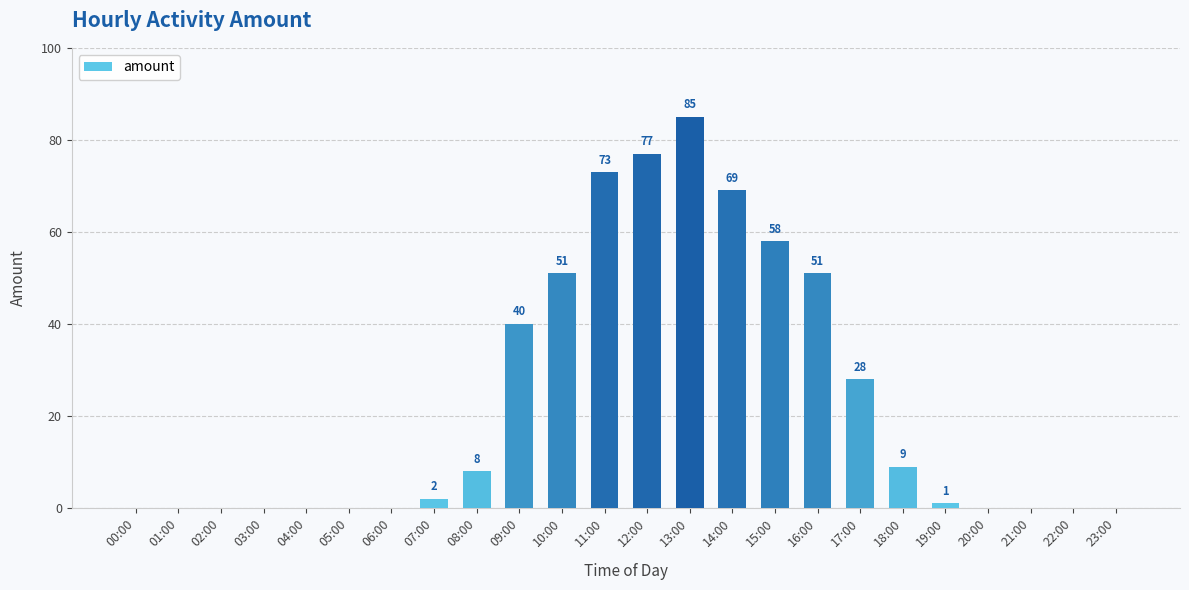

Count the number of categories in the chart.

24